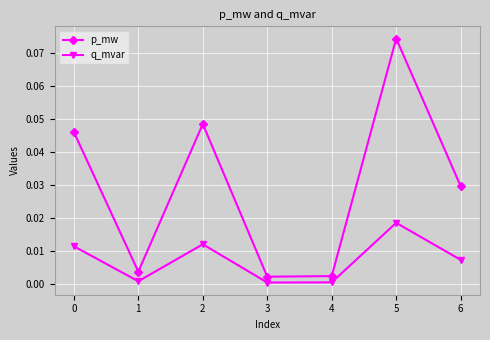

What are all the series names shown in the legend?

p_mw, q_mvar